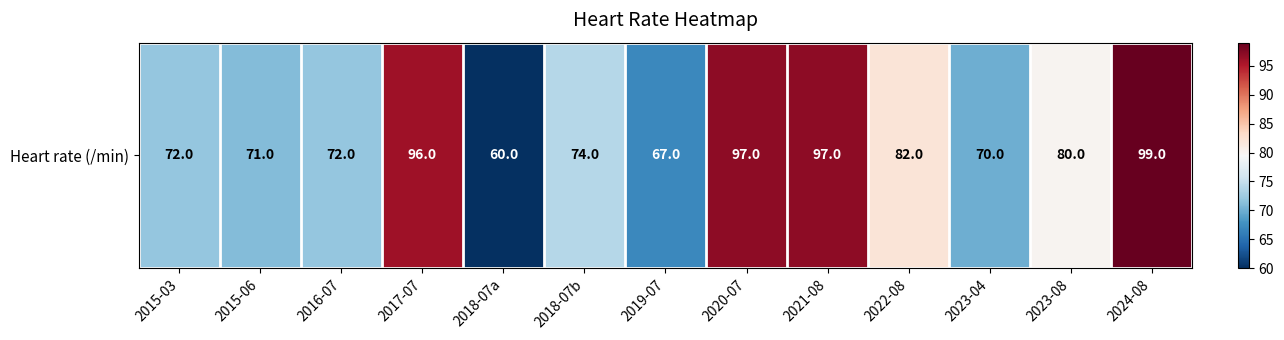

What is the sum of all values?

1037